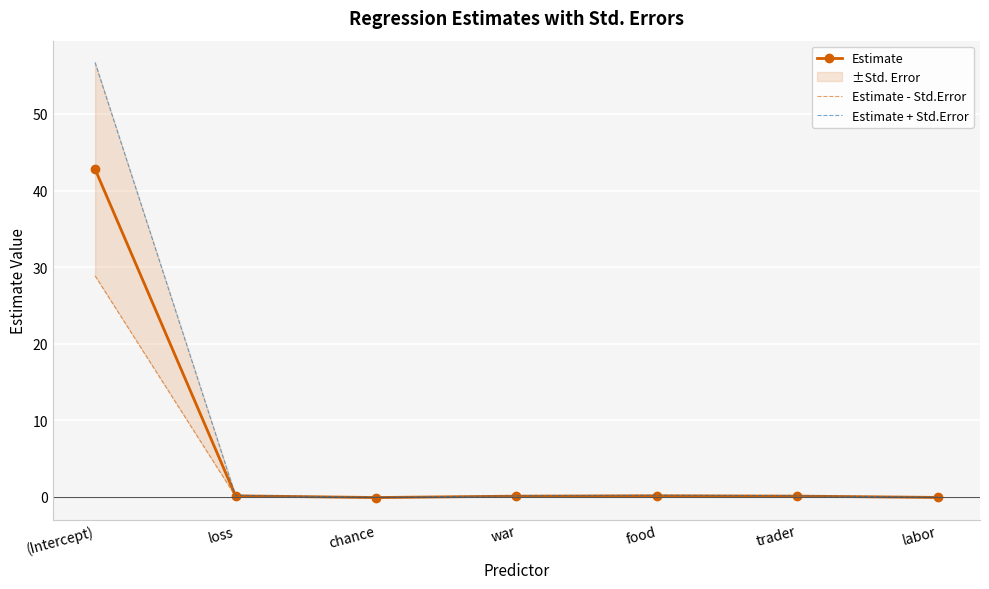

The value of Estimate + Std.Error at chance is -0.0. True or false?

True